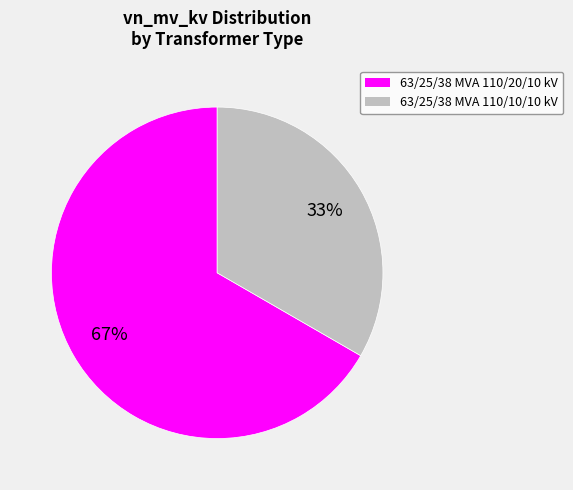

Do 63/25/38 MVA 110/10/10 kV and 63/25/38 MVA 110/20/10 kV together represent more than half of the pie?

Yes